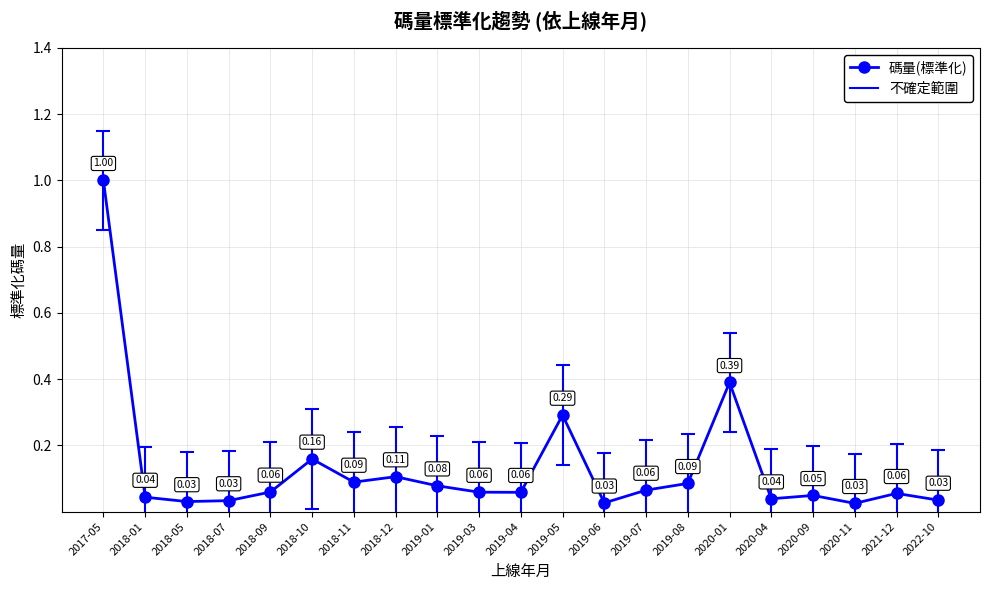

How many lines are shown in the chart?

1